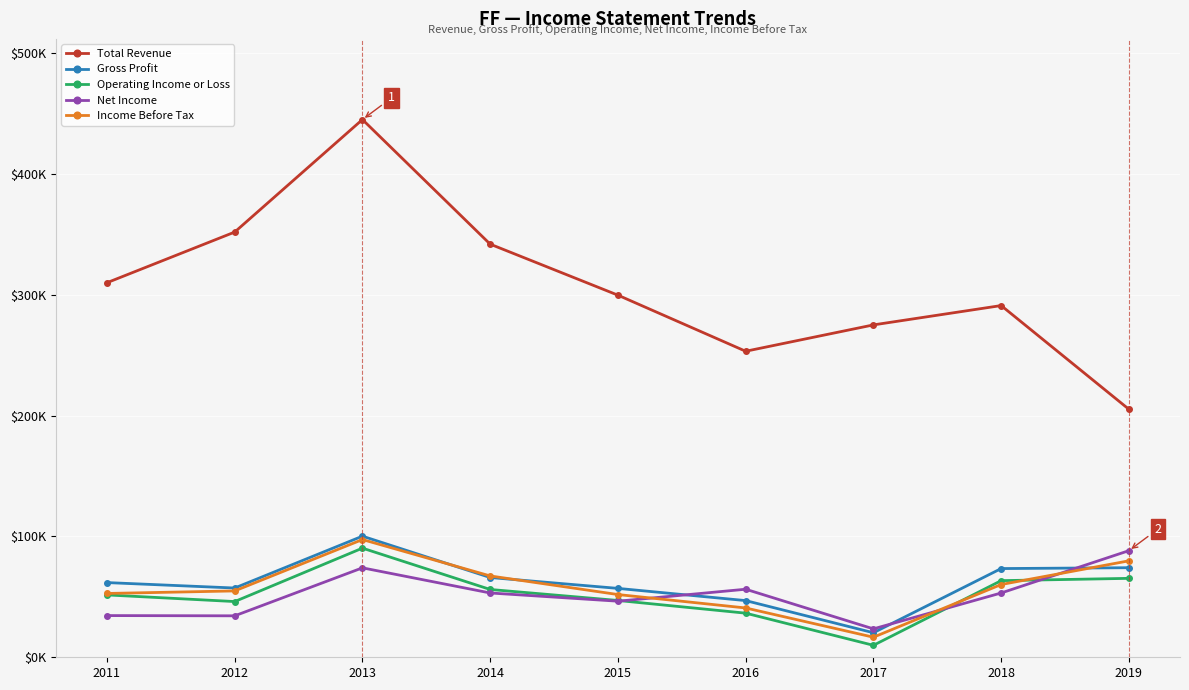

What is the smallest value displayed?

9900